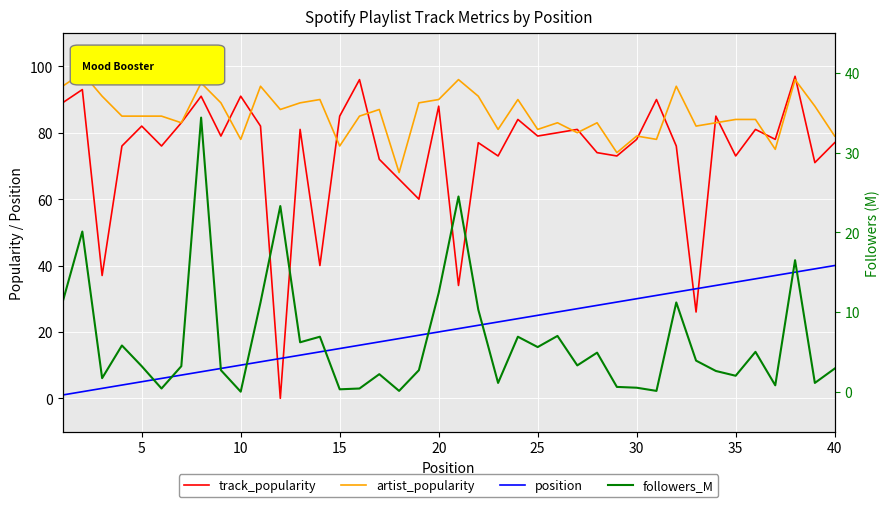

Which series has the largest total across all categories?

artist_popularity